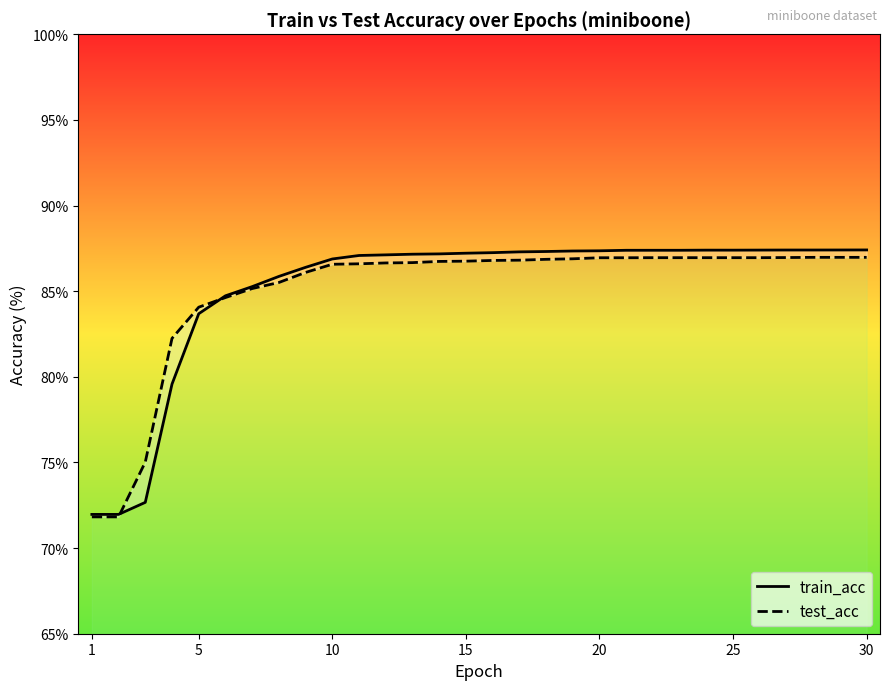

How many times do train_acc and test_acc cross each other?

2